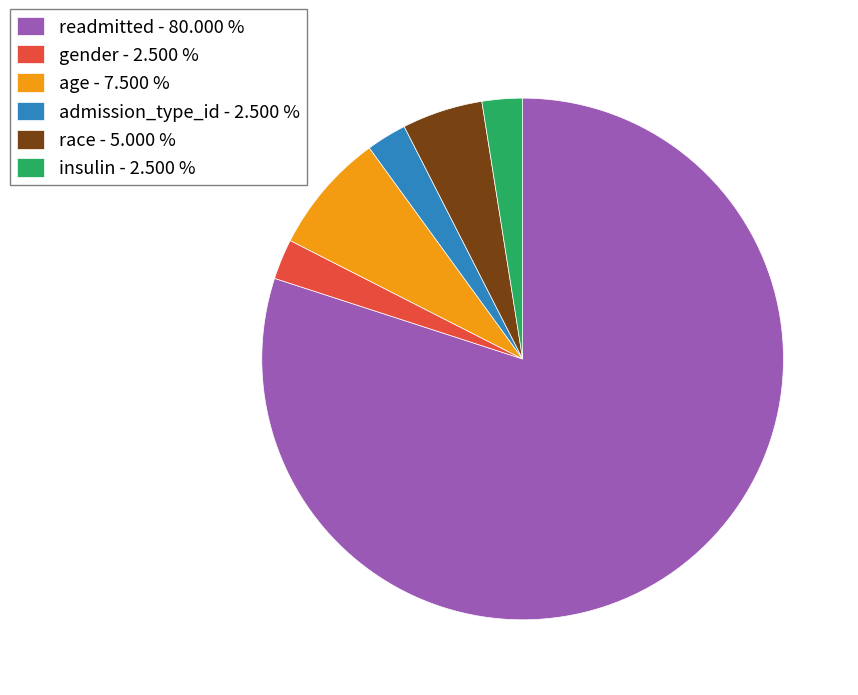

How many slices are in this pie chart?

6